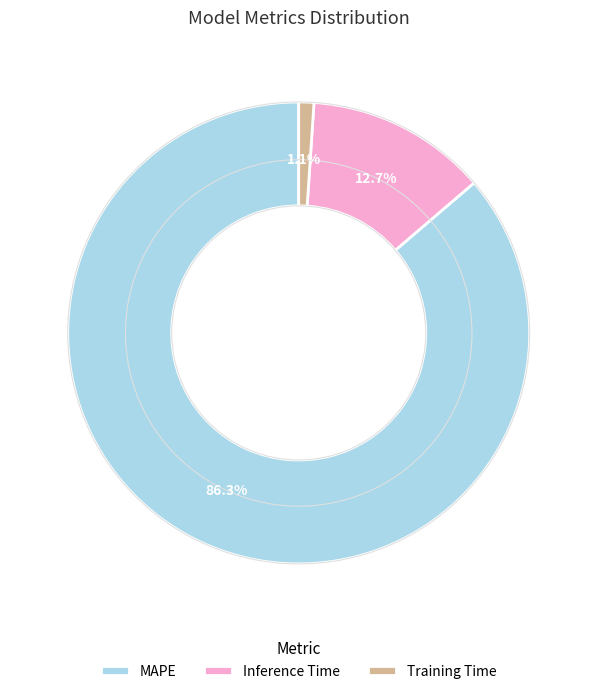

To the nearest percent, what percentage of the pie is Inference Time?

13%